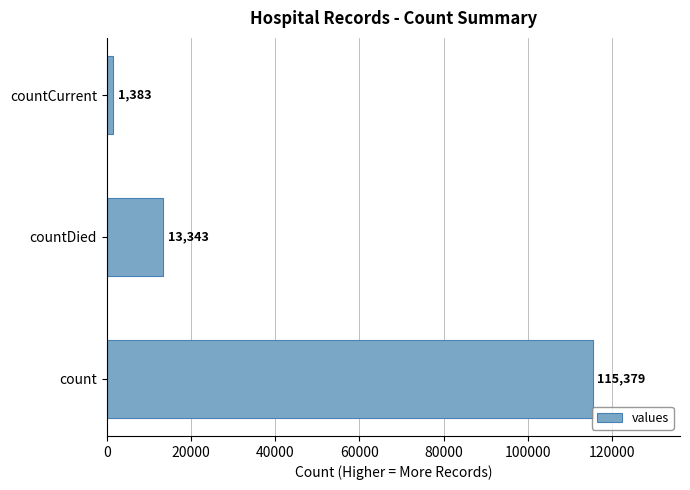

Reading top to bottom, what are all the values shown in this chart?

countCurrent=1383	countDied=13343	count=115379